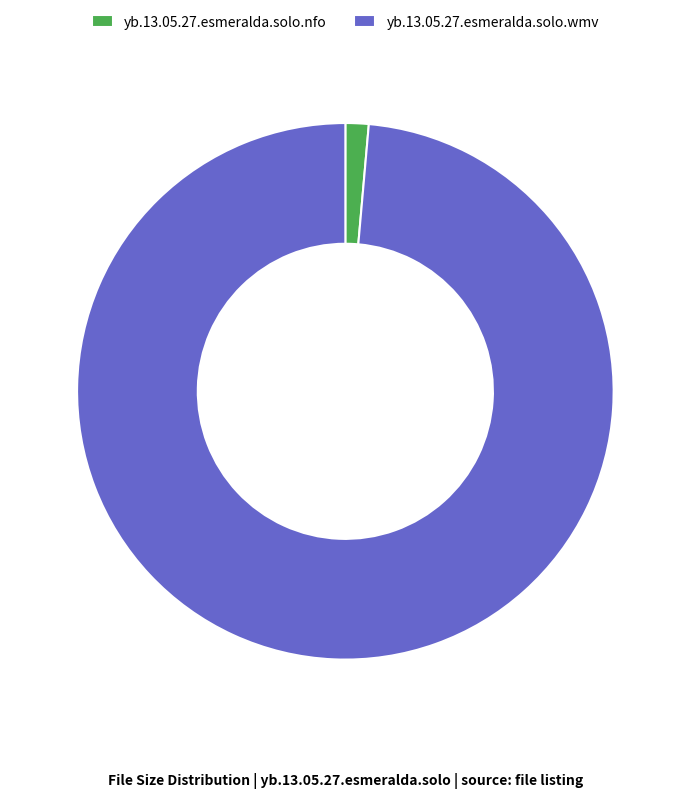

How many segments does this pie chart have?

2